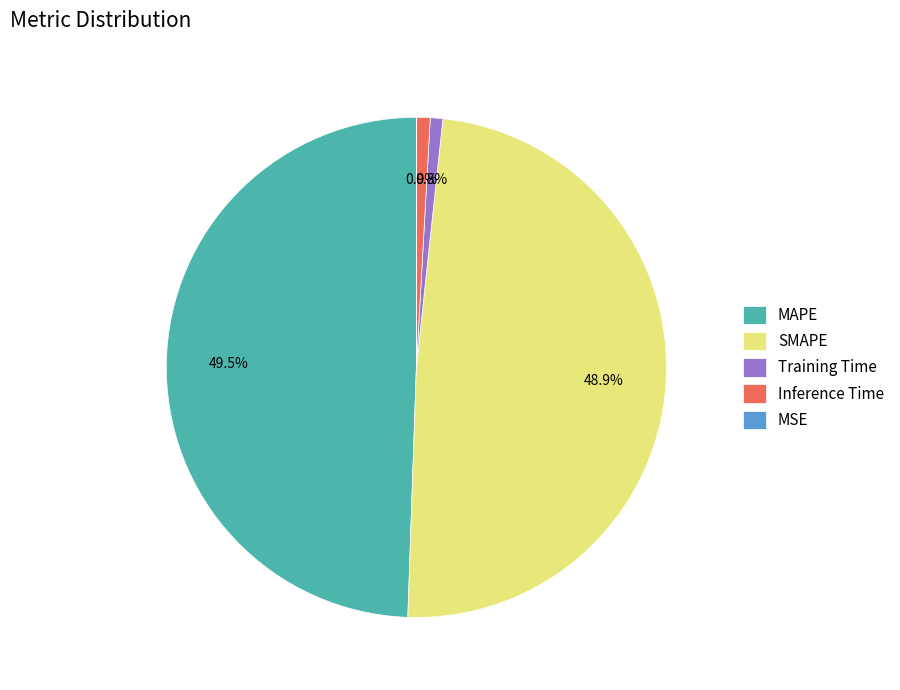

Does Training Time account for over 50% of the chart?

No